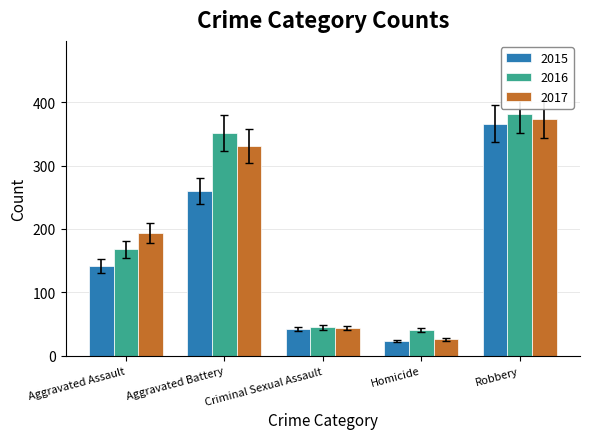

What is the minimum value for 2016?

40